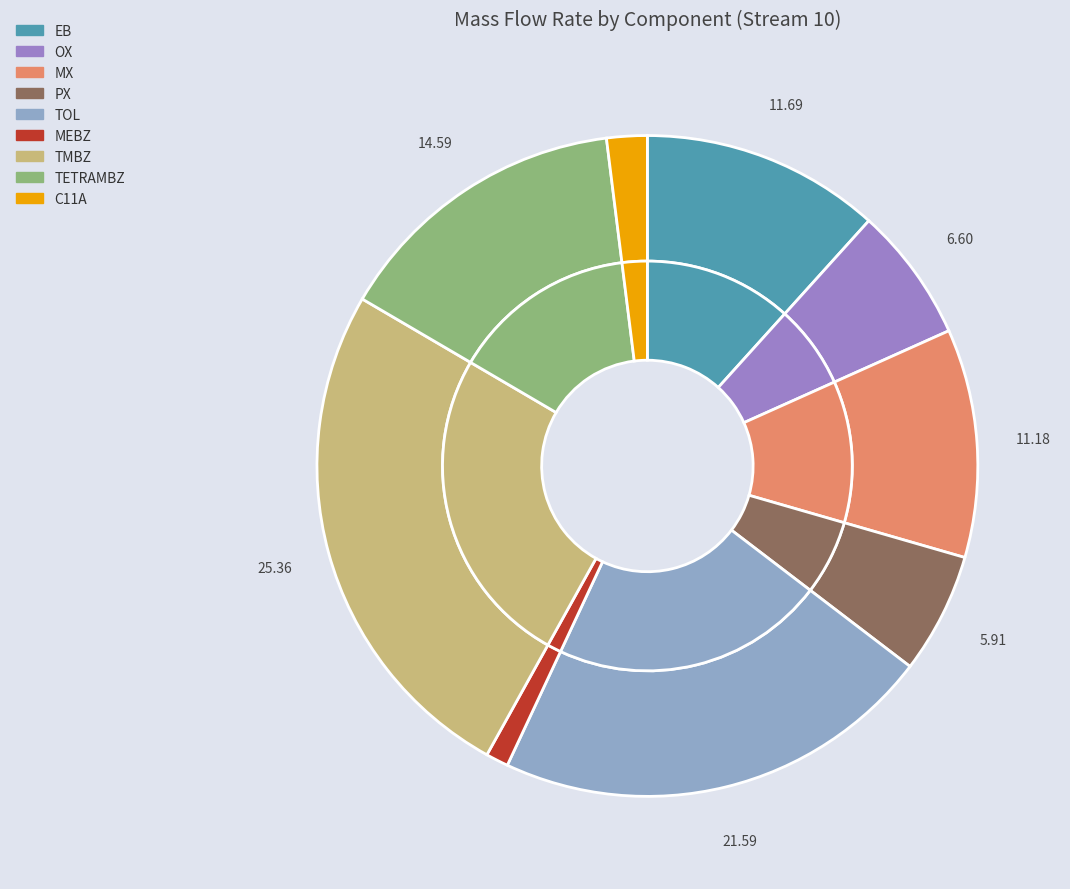

What percentage is the TOL slice, to the nearest percent?

22%